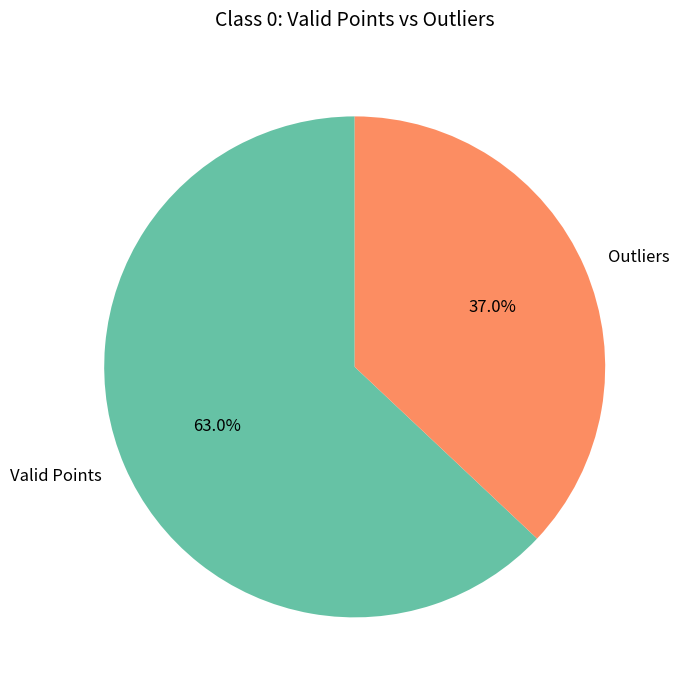

Which category accounts for the majority?

Valid Points